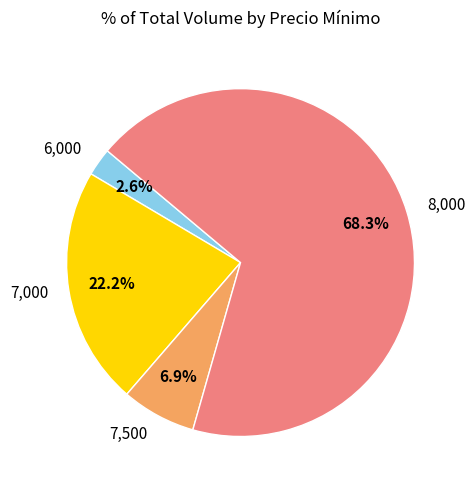

Is there any slice that represents more than half of the pie?

Yes